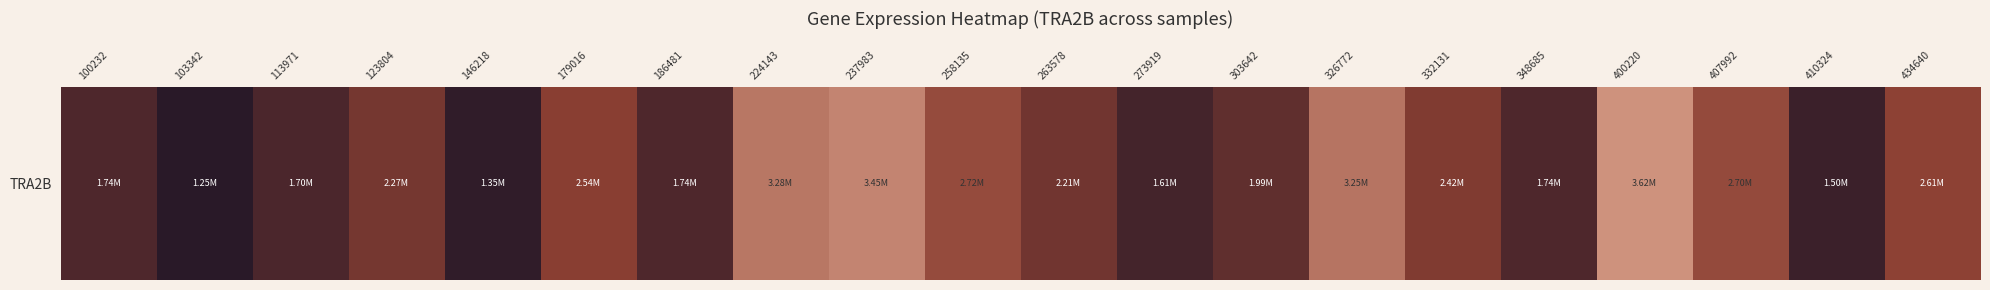

At which label does the data first exceed 2268862?

179016